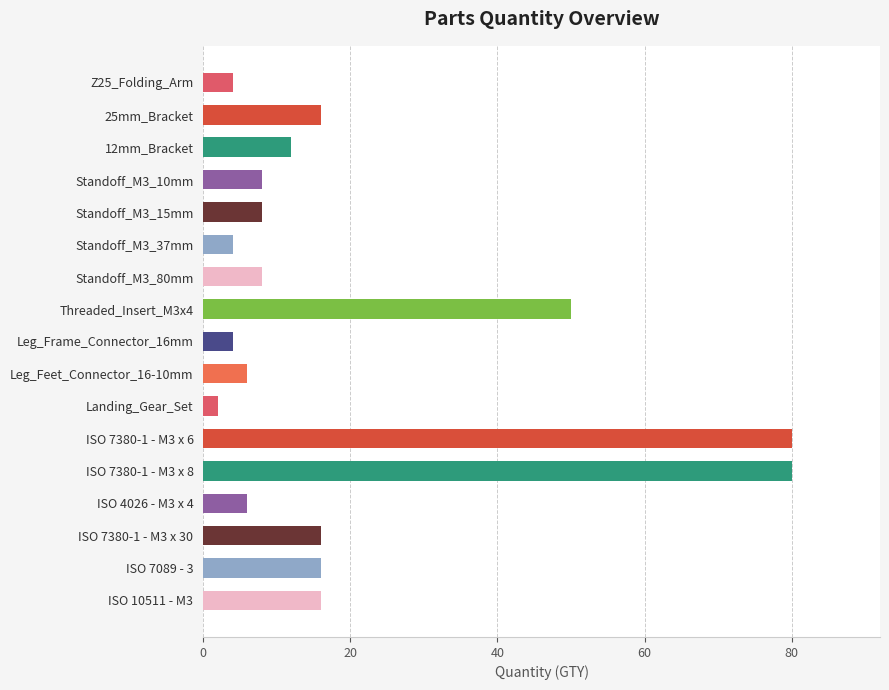

Reading bottom to top, what are all the values shown in this chart?

ISO 10511 - M3=16	ISO 7089 - 3=16	ISO 7380-1 - M3 x 30=16	ISO 4026 - M3 x 4=6	ISO 7380-1 - M3 x 8=80	ISO 7380-1 - M3 x 6=80	Landing_Gear_Set=2	Leg_Feet_Connector_16-10mm=6	Leg_Frame_Connector_16mm=4	Threaded_Insert_M3x4=50	Standoff_M3_80mm=8	Standoff_M3_37mm=4	Standoff_M3_15mm=8	Standoff_M3_10mm=8	12mm_Bracket=12	25mm_Bracket=16	Z25_Folding_Arm=4